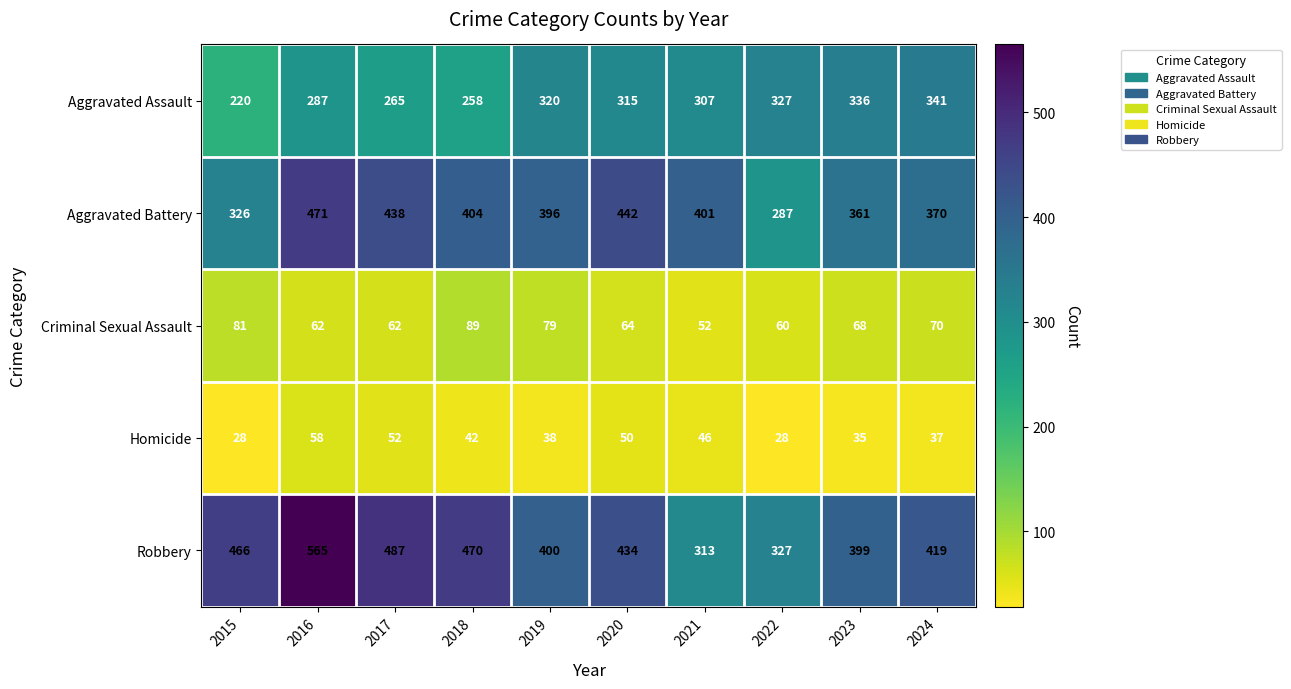

Which series has the largest range (max minus min)?

Robbery